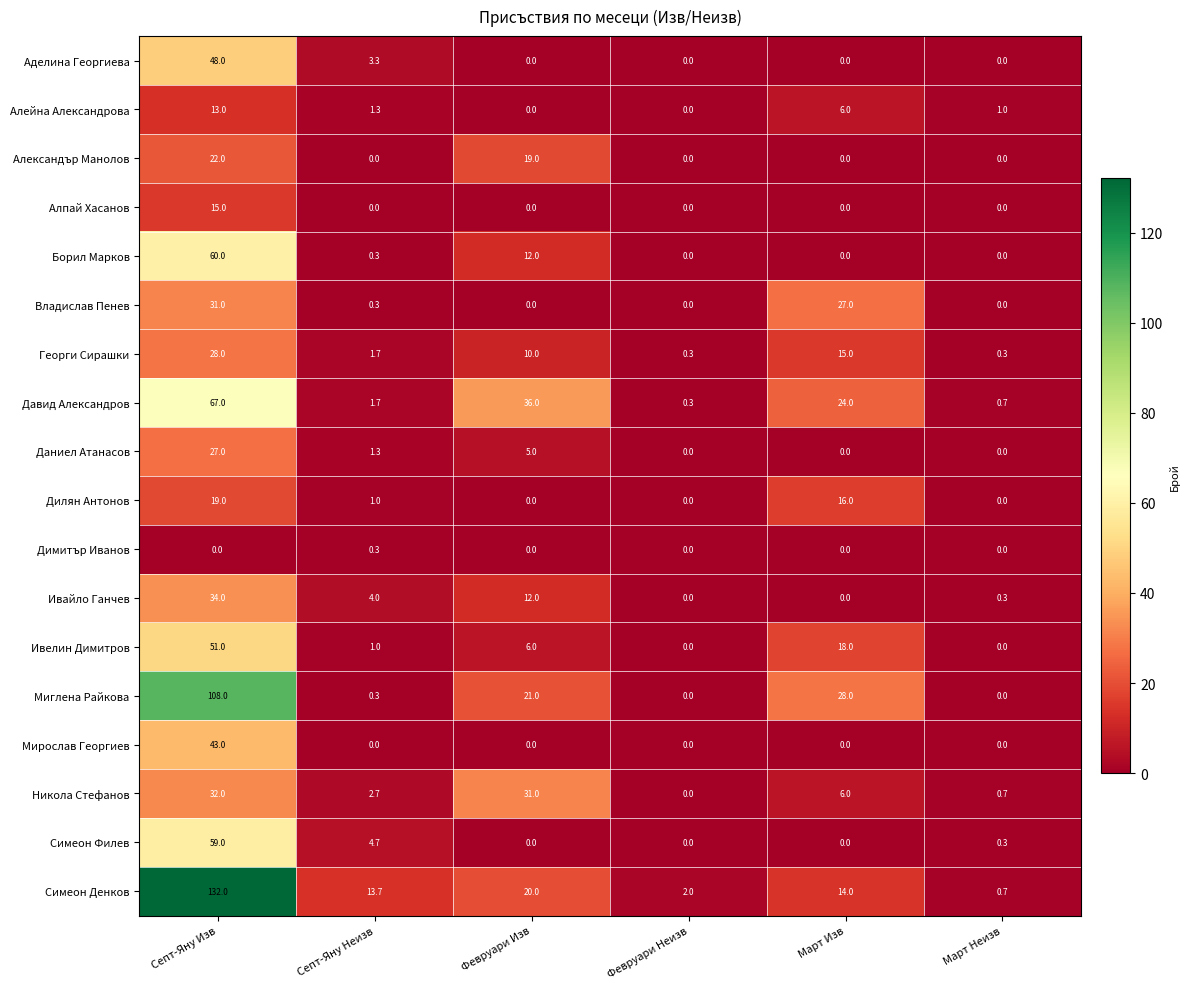

What is the difference between the maximum and minimum values in the Аделина Георгиева series?

48.0